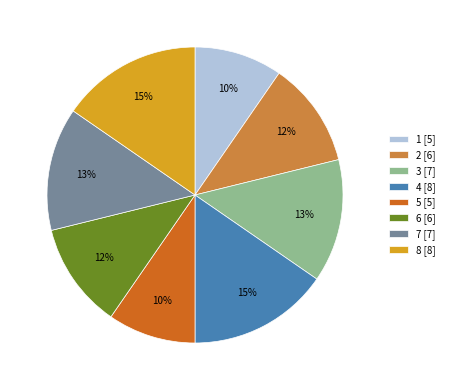

Is there a majority slice in this chart?

No